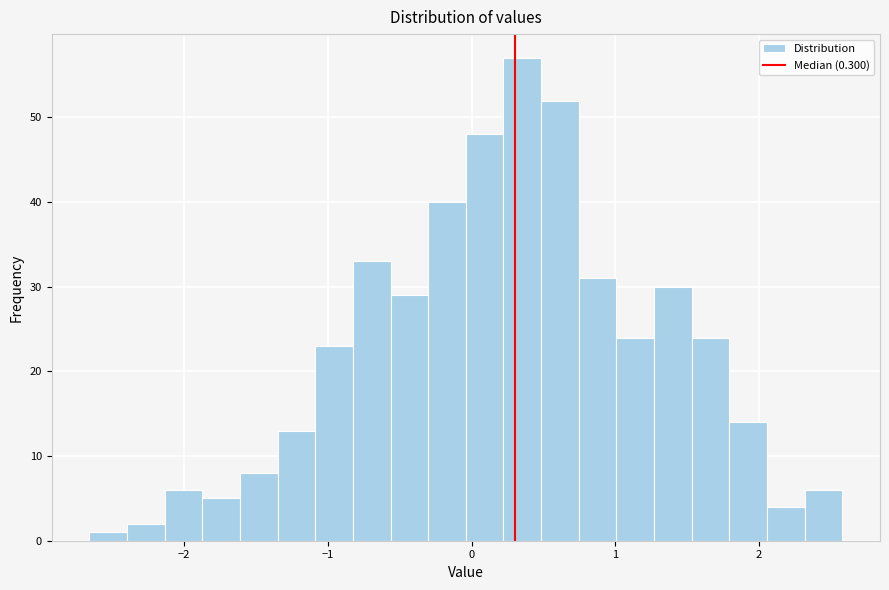

Around what value on the x-axis is the tallest bar? Give the approximate position of its centre, as read against the axis.

0.4